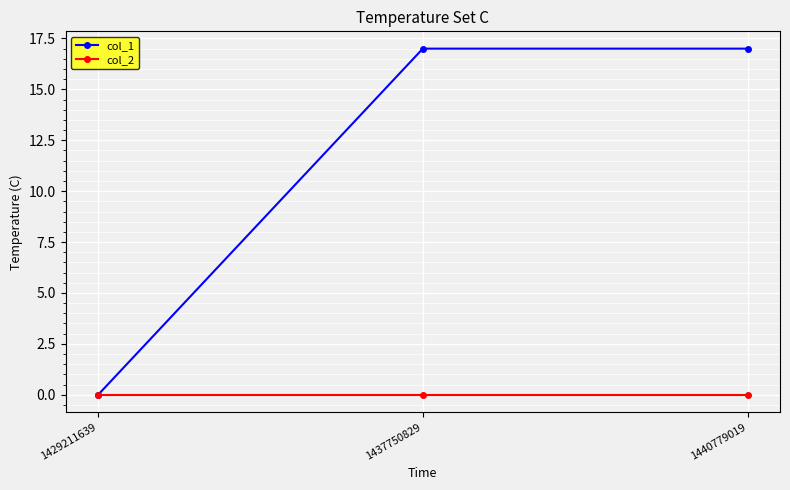

Count the col_1 values in the range 0 to 17.

3